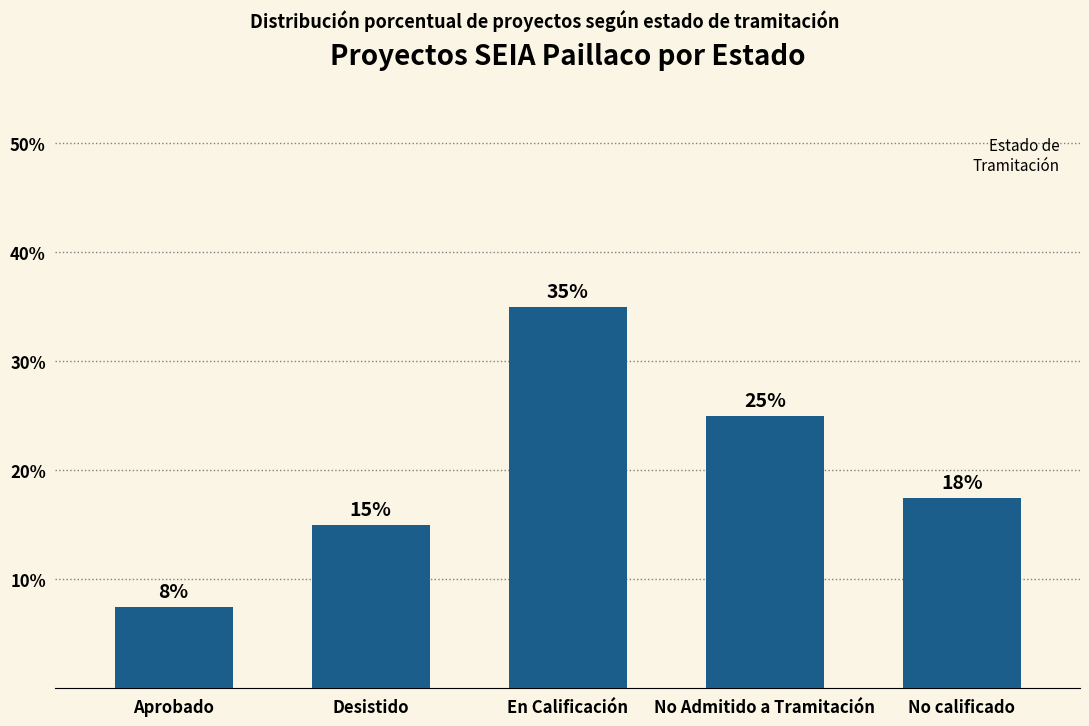

List the labels in order of value, smallest first.

Aprobado, Desistido, No calificado, No Admitido a Tramitación, En Calificación